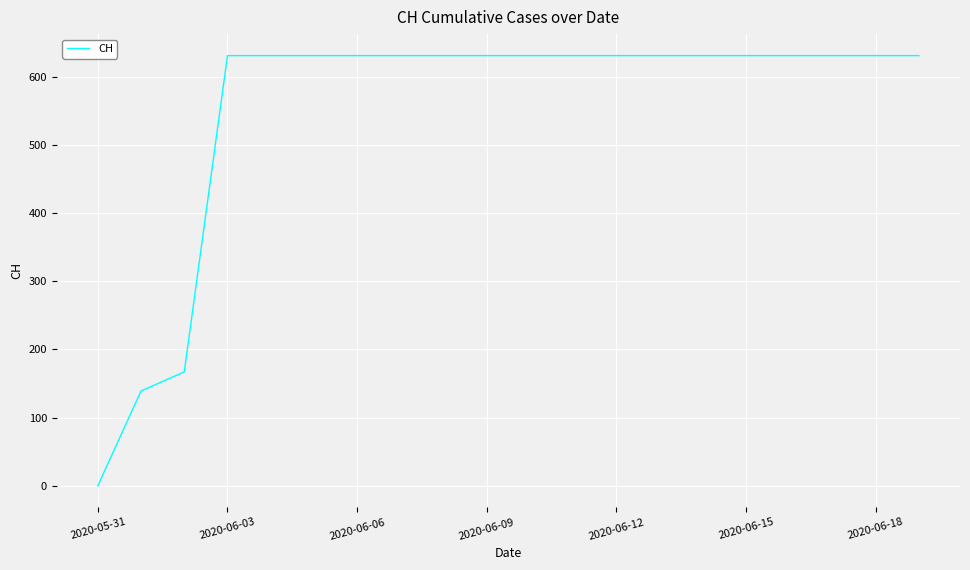

What is the difference between the maximum and minimum values?

631